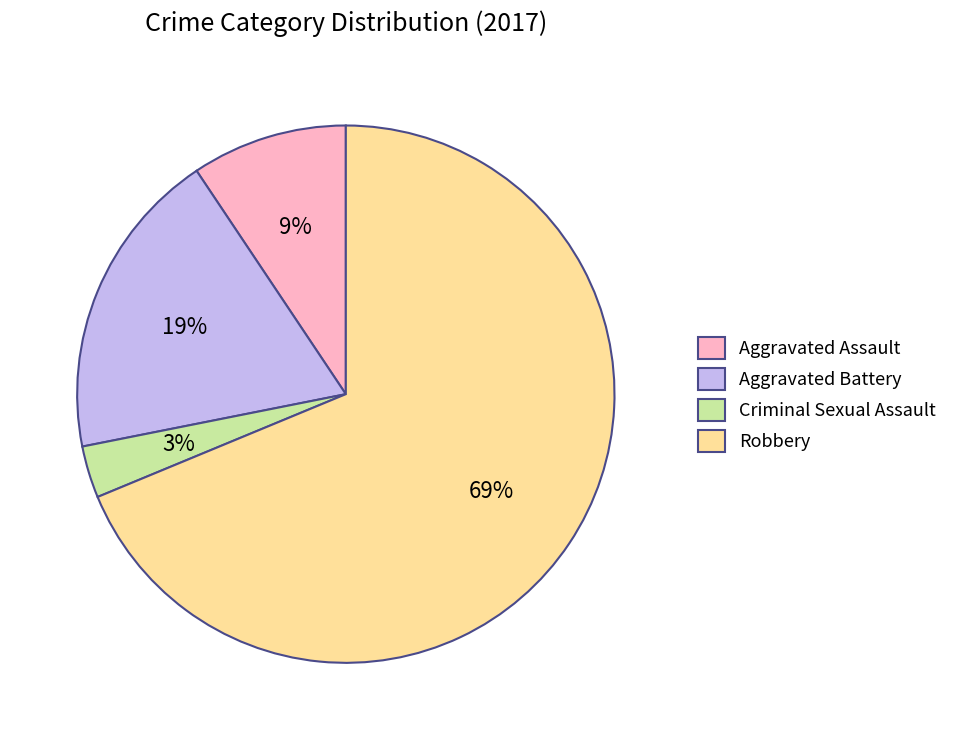

What is the largest slice in the pie chart?

Robbery